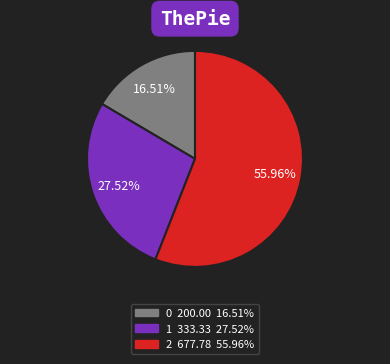

How many segments does this pie chart have?

3